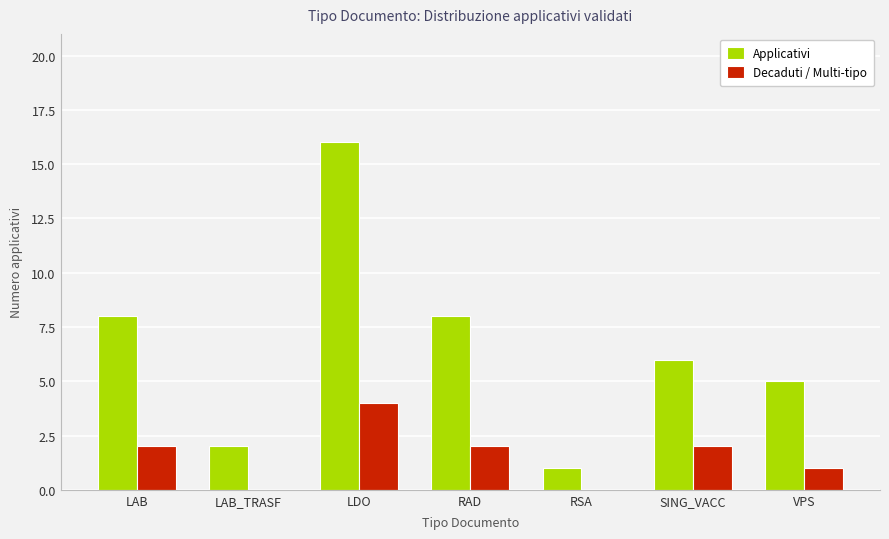

Is the value of Applicativi at RAD greater than the value of Decaduti / Multi-tipo at RSA?

Yes